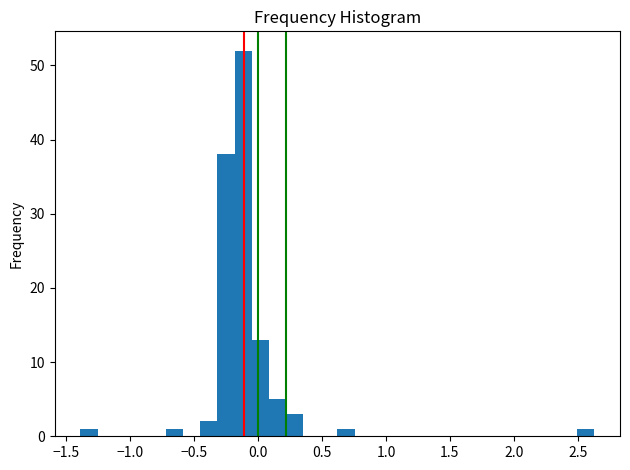

Read against the x-axis, roughly where is the centre of the tallest bar?

-0.10